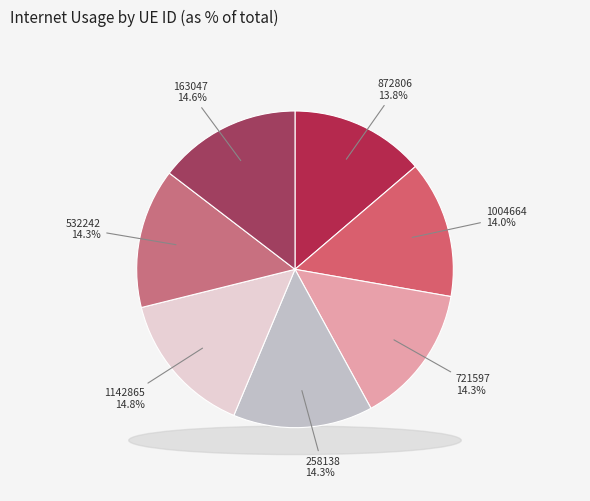

Between 721597 and 872806, which is larger?

721597